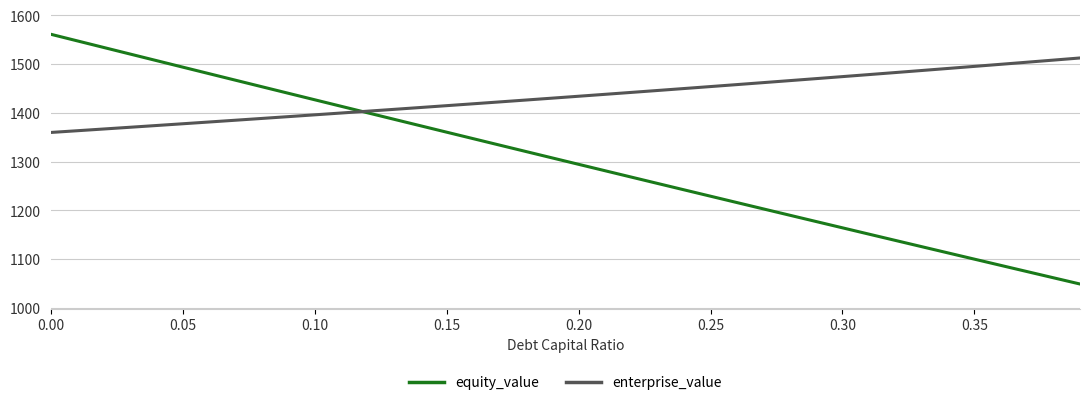

How many lines are shown in the chart?

2